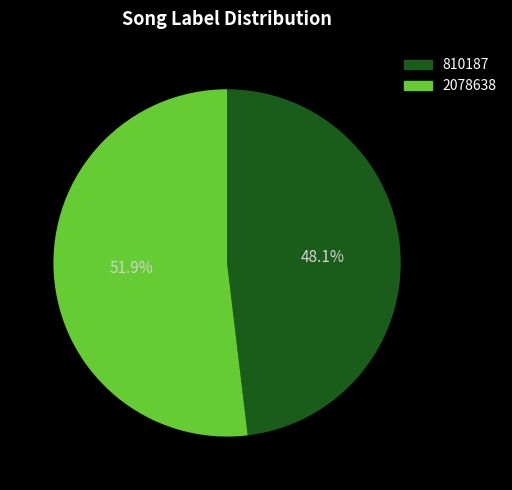

Which category has the biggest portion of the pie?

2078638